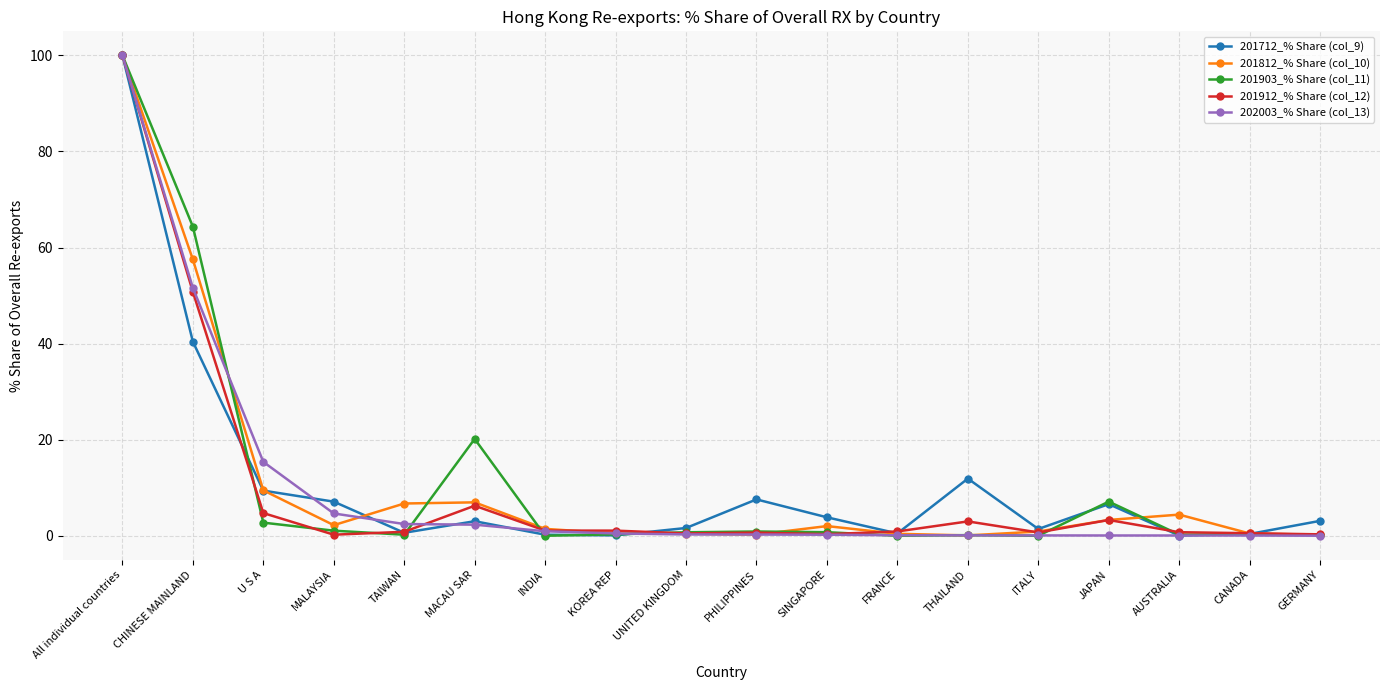

At which category does 201912_% Share (col_12) reach its first local peak?

MACAU SAR